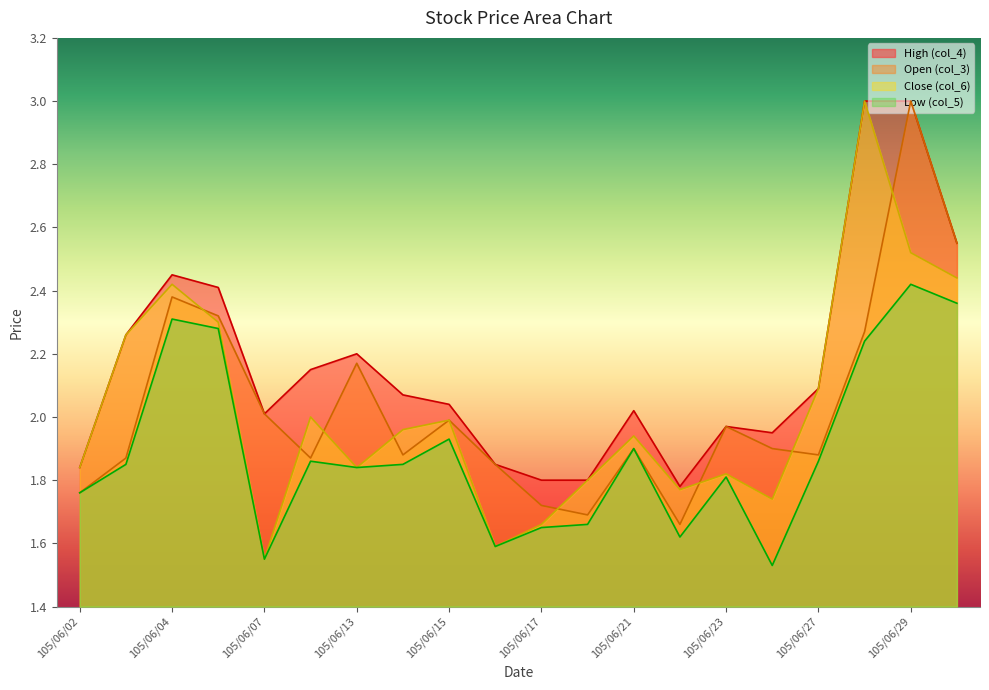

Reading right to left, transcribe all the data shown in this chart.

col_4 (High): 2.5	3.0	3.0	2.1	1.9	2.0	1.8	2.0	1.8	1.8	1.9	2.0	2.1	2.2	2.1	2.0	2.4	2.5	2.3	1.8
col_3 (Open): 2.5	3.0	2.3	1.9	1.9	2.0	1.7	1.9	1.7	1.7	1.9	2.0	1.9	2.2	1.9	2.0	2.3	2.4	1.9	1.8
col_6 (Close): 2.4	2.5	3.0	2.1	1.7	1.8	1.8	1.9	1.8	1.7	1.6	2.0	2.0	1.8	2.0	1.6	2.3	2.4	2.3	1.8
col_5 (Low): 2.4	2.4	2.2	1.9	1.5	1.8	1.6	1.9	1.7	1.6	1.6	1.9	1.9	1.8	1.9	1.6	2.3	2.3	1.9	1.8